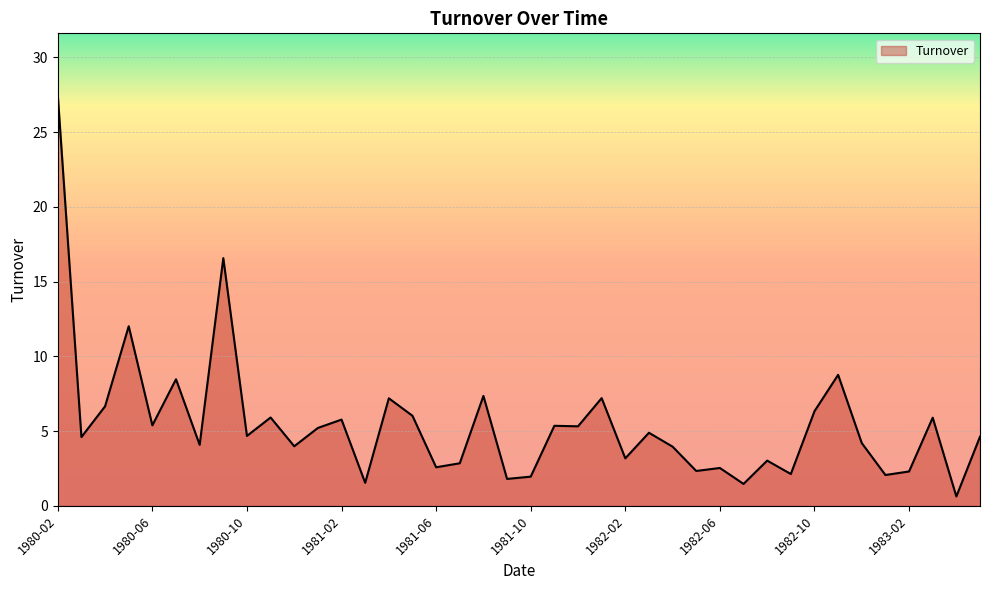

What is the greatest value displayed?

27.5